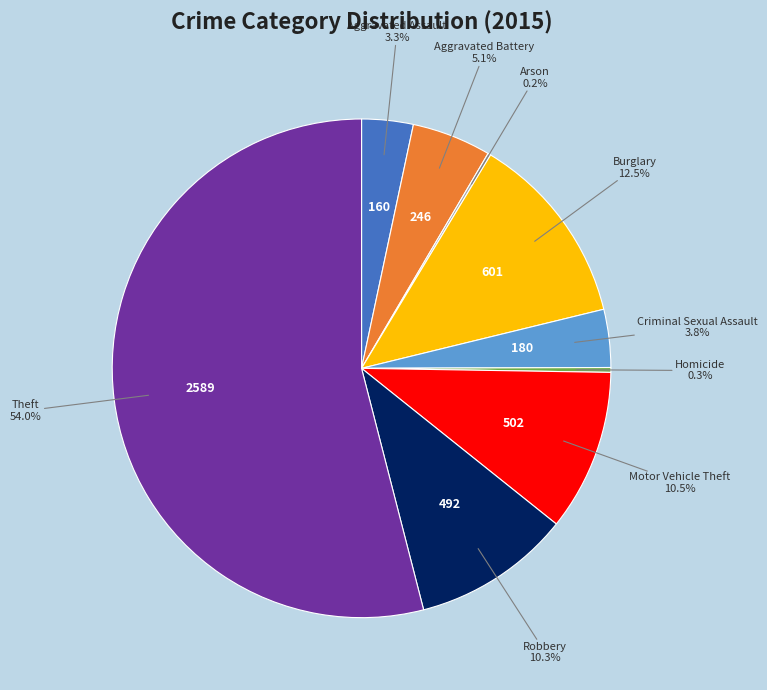

Does any single category account for the majority?

Yes